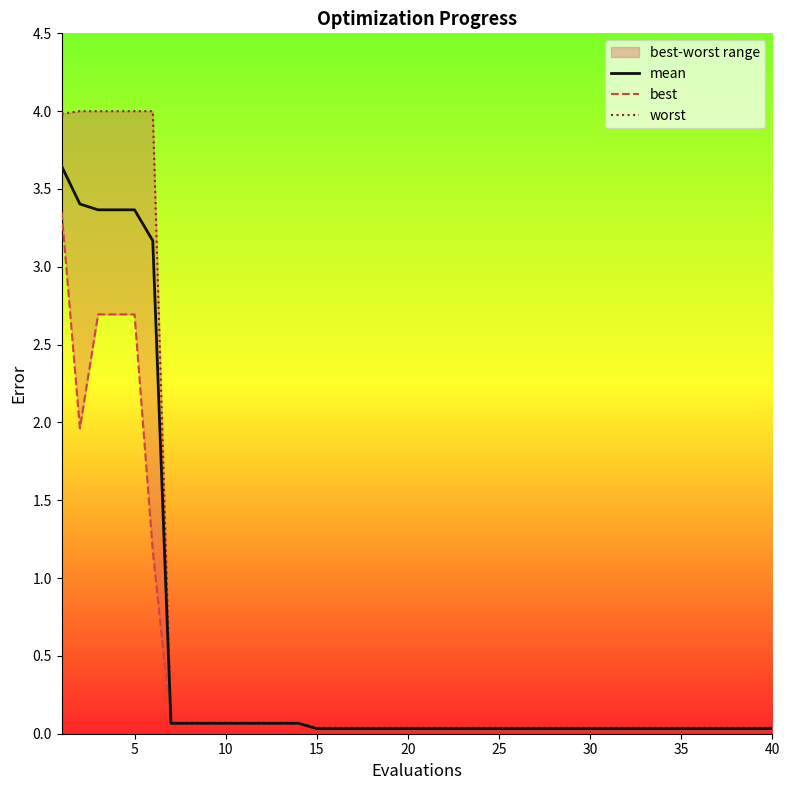

Reading left to right, extract all data points from this chart.

mean: 3.6	3.4	3.4	3.4	3.4	3.2	0.1	0.1	0.1	0.1	0.1	0.1	0.1	0.1	0.0	0.0	0.0	0.0	0.0	0.0	0.0	0.0	0.0	0.0	0.0	0.0	0.0	0.0	0.0	0.0	0.0	0.0	0.0	0.0	0.0	0.0	0.0	0.0	0.0	0.0
best: 3.3	2.0	2.7	2.7	2.7	1.2	0.1	0.1	0.1	0.1	0.1	0.1	0.1	0.1	0.0	0.0	0.0	0.0	0.0	0.0	0.0	0.0	0.0	0.0	0.0	0.0	0.0	0.0	0.0	0.0	0.0	0.0	0.0	0.0	0.0	0.0	0.0	0.0	0.0	0.0
worst: 4.0	4.0	4.0	4.0	4.0	4.0	0.1	0.1	0.1	0.1	0.1	0.1	0.1	0.1	0.0	0.0	0.0	0.0	0.0	0.0	0.0	0.0	0.0	0.0	0.0	0.0	0.0	0.0	0.0	0.0	0.0	0.0	0.0	0.0	0.0	0.0	0.0	0.0	0.0	0.0